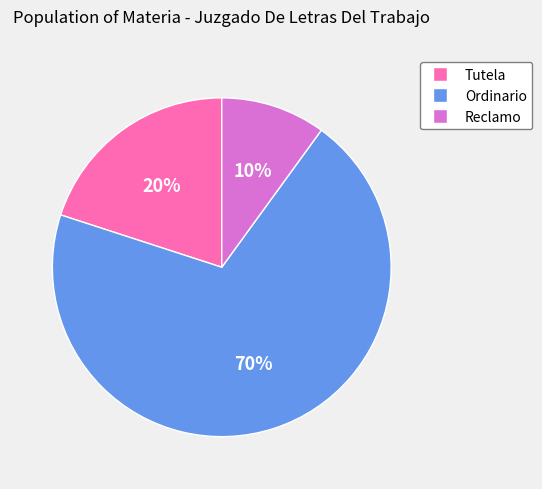

What is the ratio of the value at Tutela to the value at Reclamo?

2.0